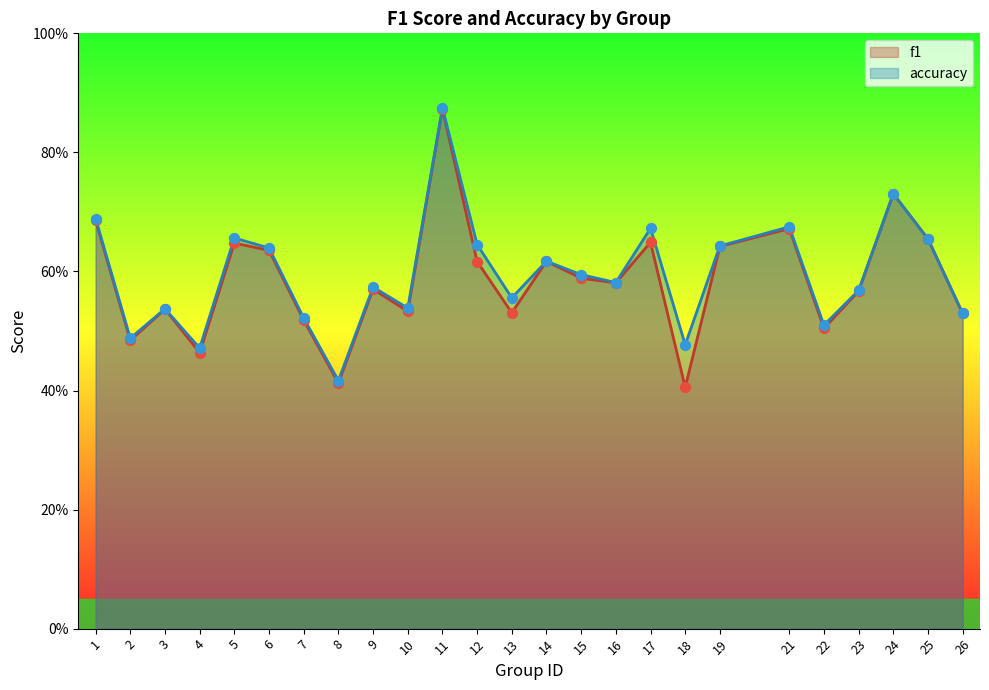

At which category is the sum across all series the highest?

11